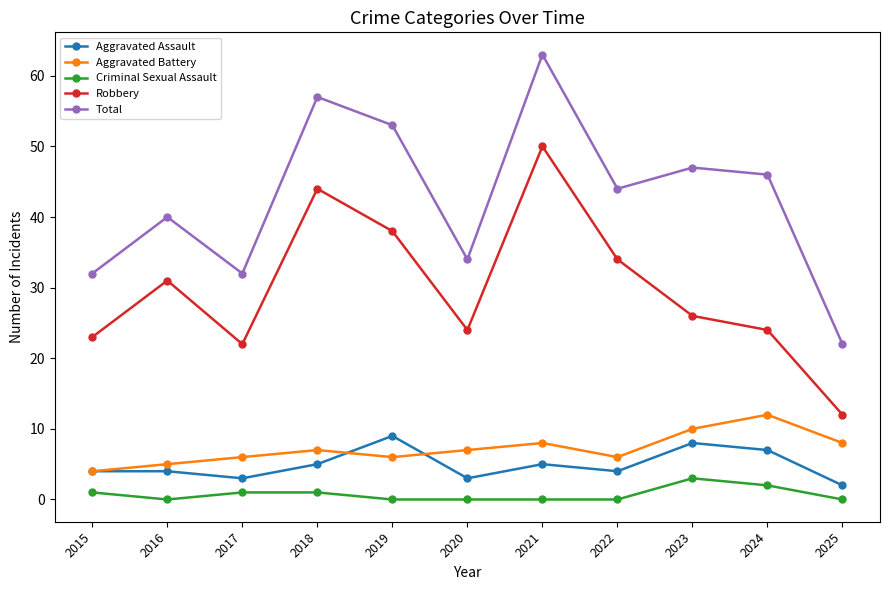

What is the value of the Robbery point at the 1st from the left?

23